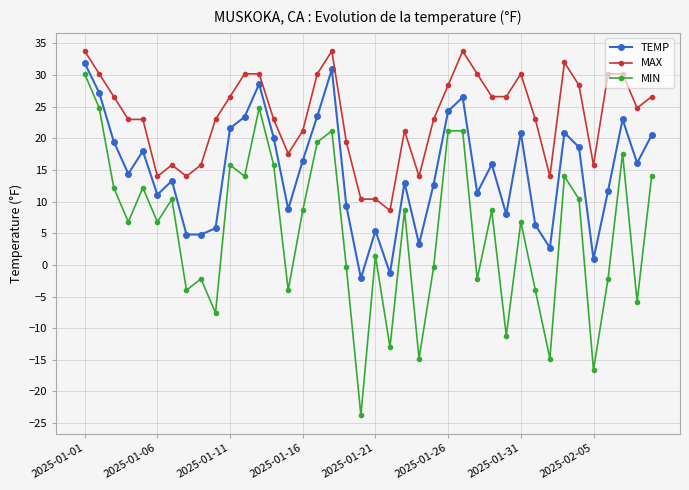

True or false: MAX and TEMP intersect in this chart.

False